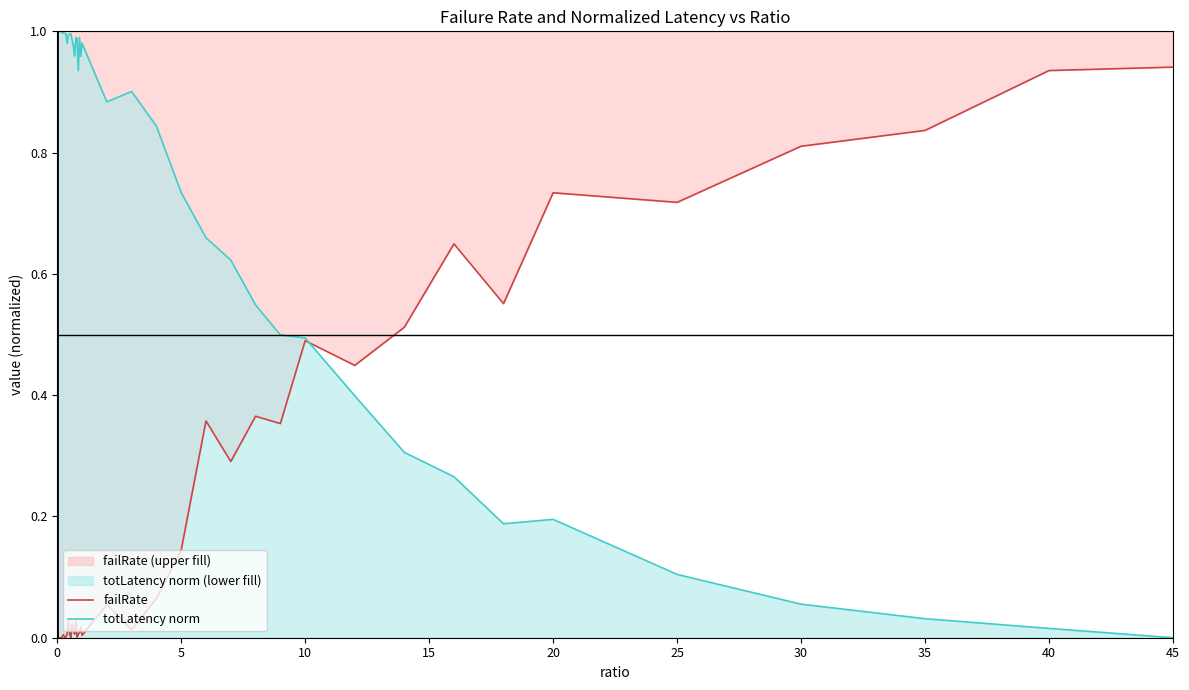

Which series has the largest total across all categories?

totLatency norm